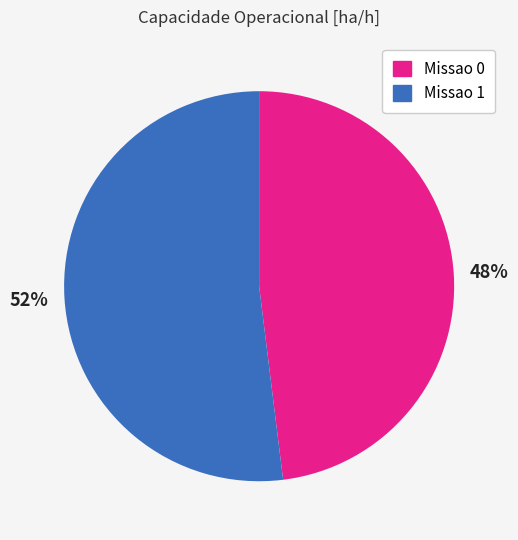

Do Missao 0 and Missao 1 together represent more than half of the pie?

Yes